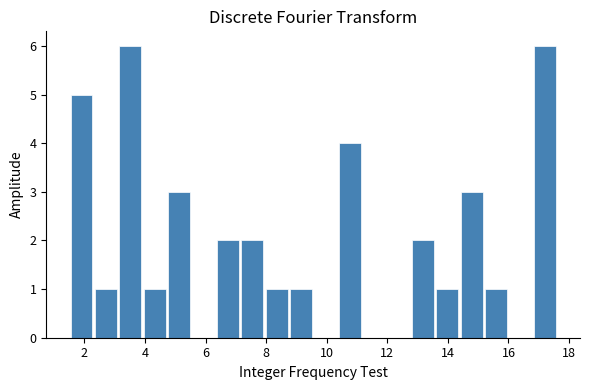

Reading left to right, transcribe this chart: for each bar, give the range it covers on the x-axis and its height. Neither the bar edges nor the heights are printed on the chart, so give them approximately, as read against the axes.

1.6 to 2.4: 5
2.4 to 3.2: 1
3.2 to 4.0: 6
4.0 to 4.8: 1
4.8 to 5.6: 3
5.6 to 6.4: 0
6.4 to 7.2: 2
7.2 to 8.0: 2
8.0 to 8.8: 1
8.8 to 9.6: 1
9.6 to 10.4: 0
10.4 to 11.2: 4
11.2 to 12.0: 0
12.0 to 12.8: 0
12.8 to 13.6: 2
13.6 to 14.4: 1
14.4 to 15.2: 3
15.2 to 16.0: 1
16.0 to 16.8: 0
16.8 to 17.6: 6